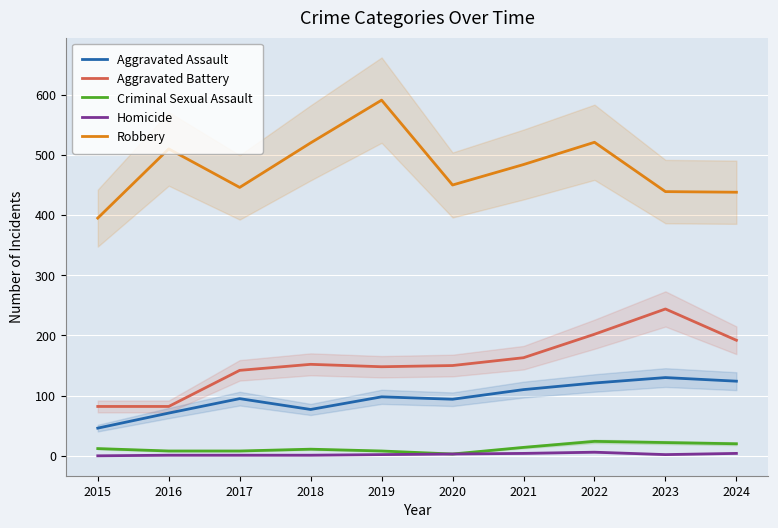

True or false: Aggravated Battery and Homicide intersect in this chart.

False